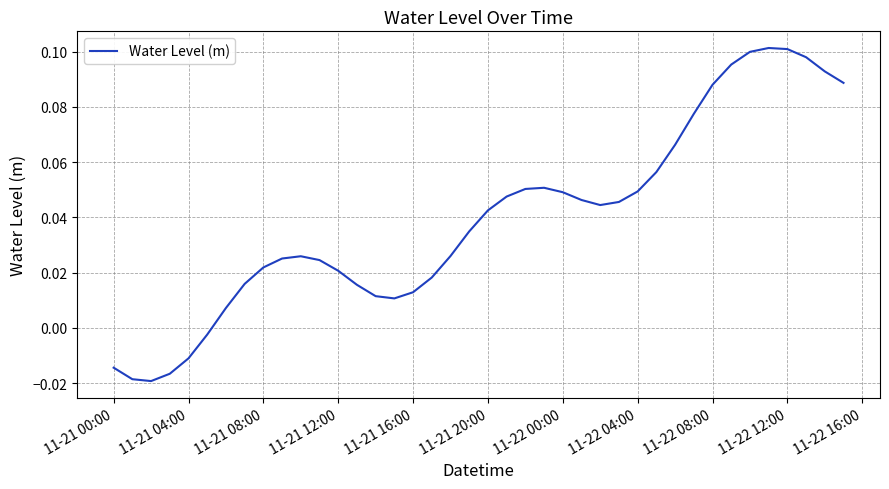

Does the chart have visible grid lines?

Yes